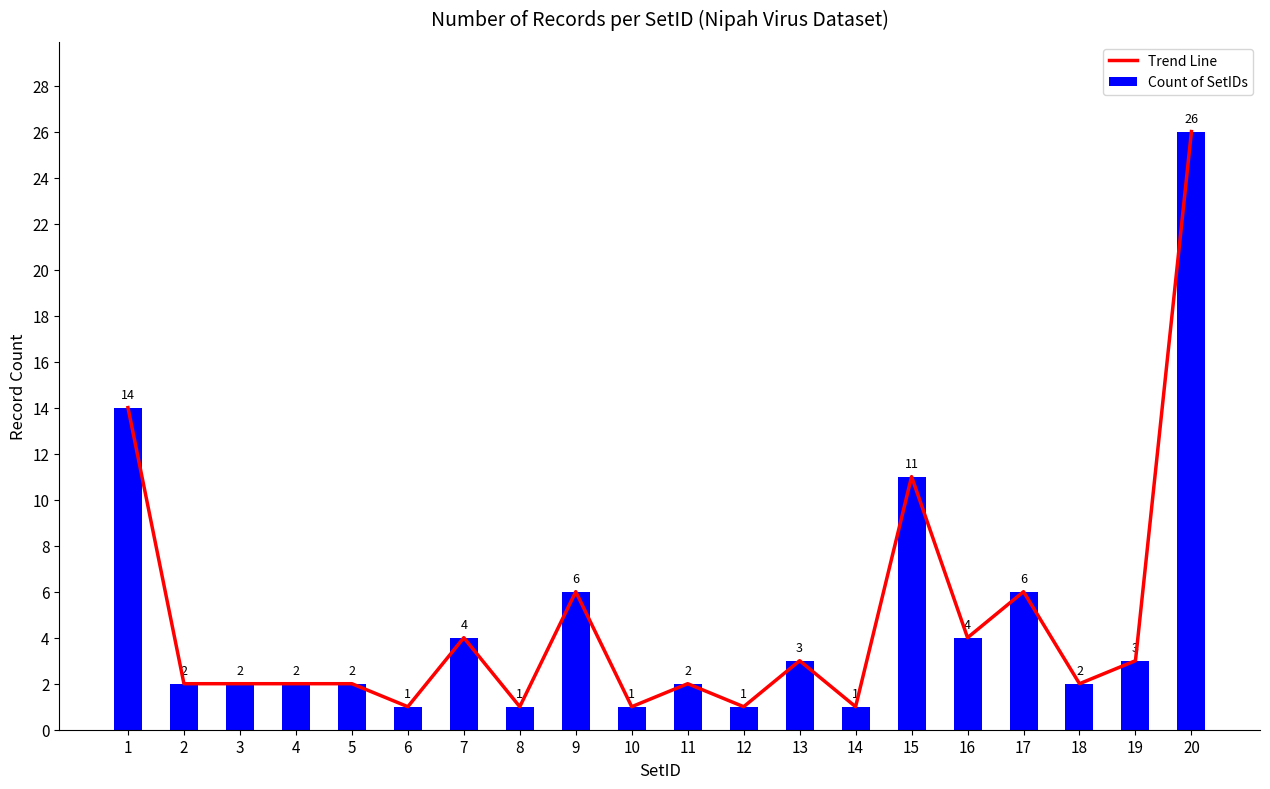

Which category has the lowest value in the Count of SetIDs series?

6